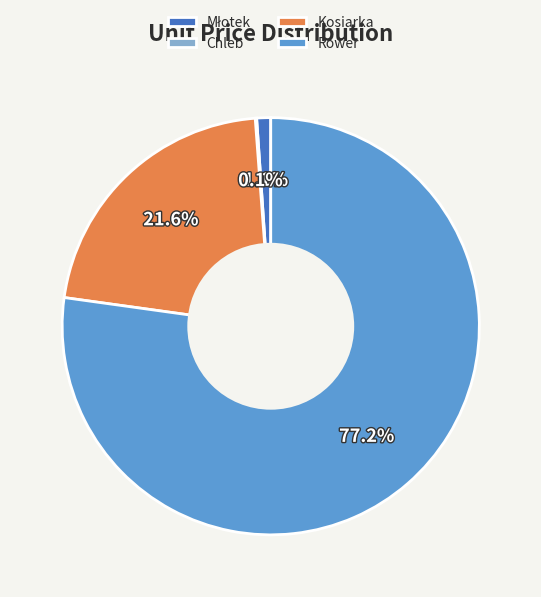

True or false: Kosiarka accounts for 22% of the total.

True